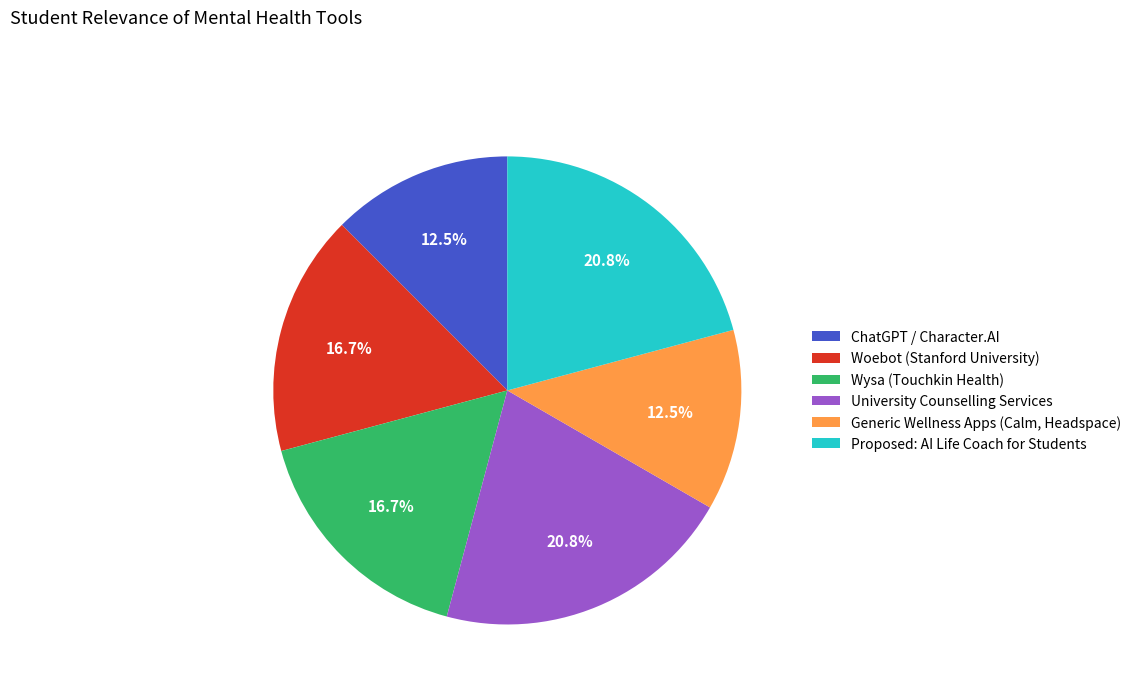

Does Woebot (Stanford University) account for over 50% of the chart?

No